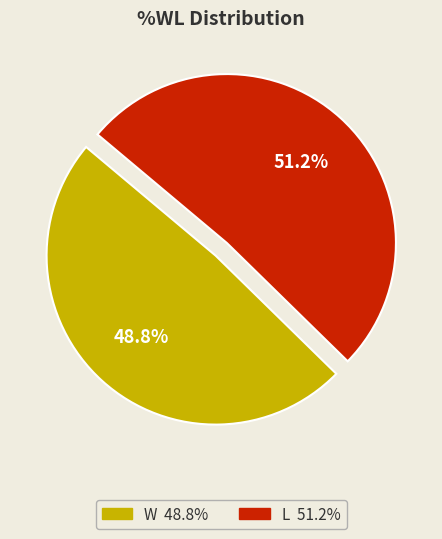

To the nearest percent, what is the combined percentage of L and W?

100%